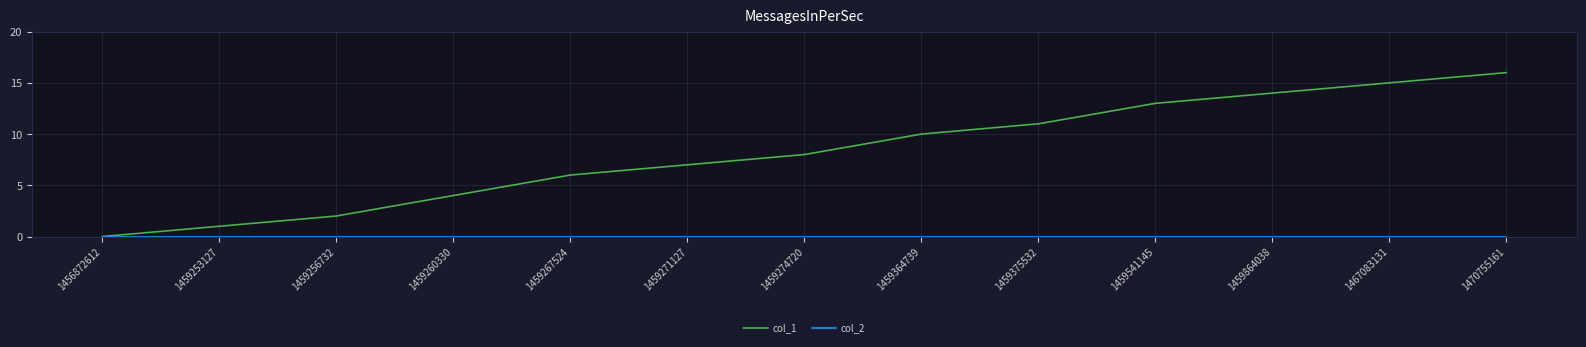

What value does the col_1 series have at 1459253127?

1